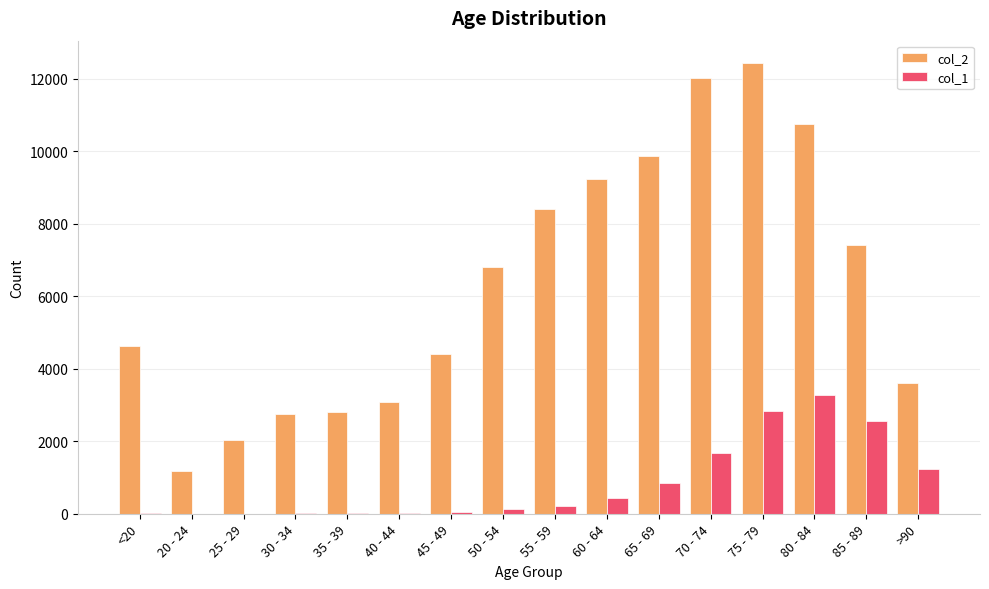

What are all the series names shown in the legend?

col_2, col_1